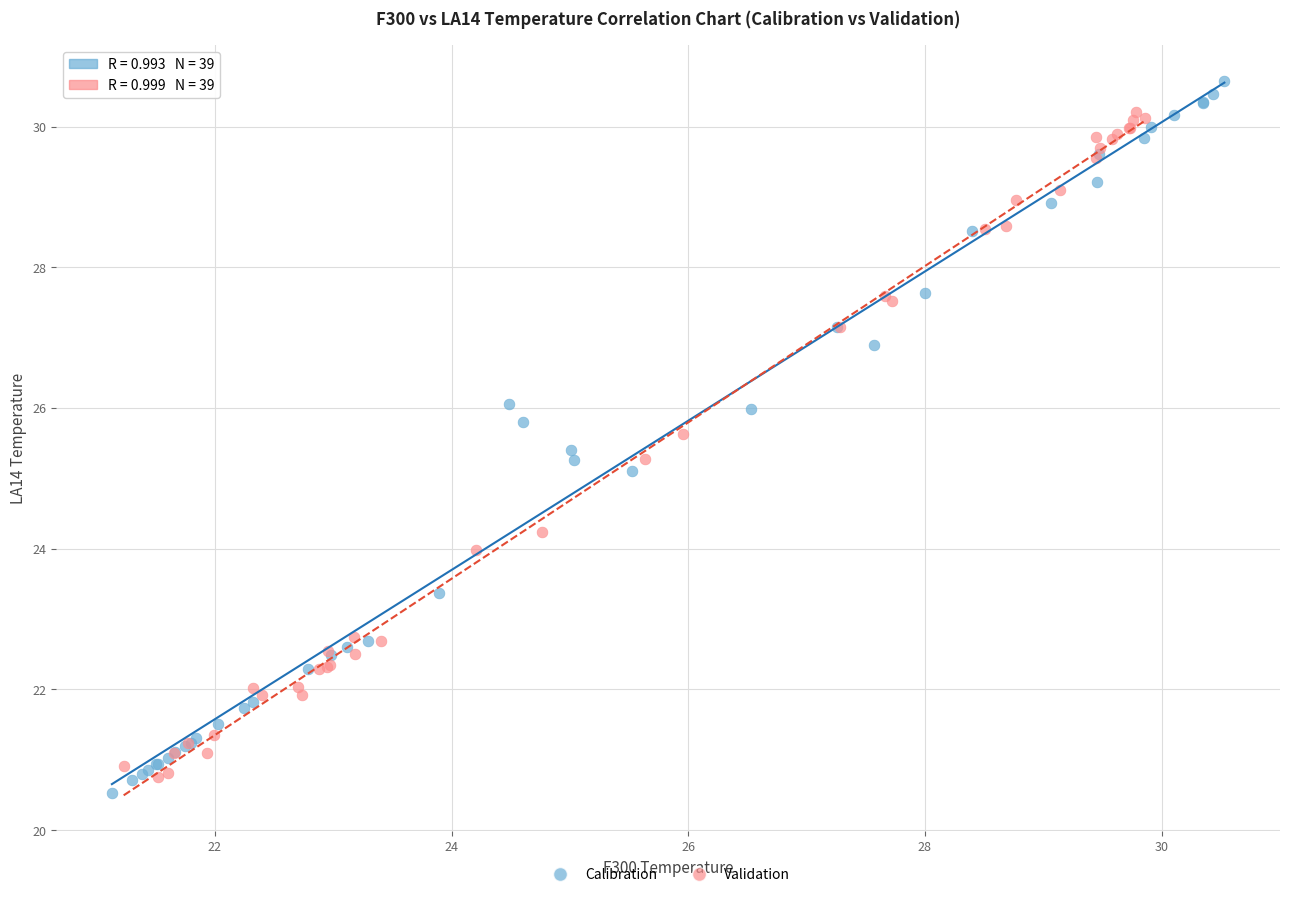

What are all the series names shown in the legend?

Calibration, Validation